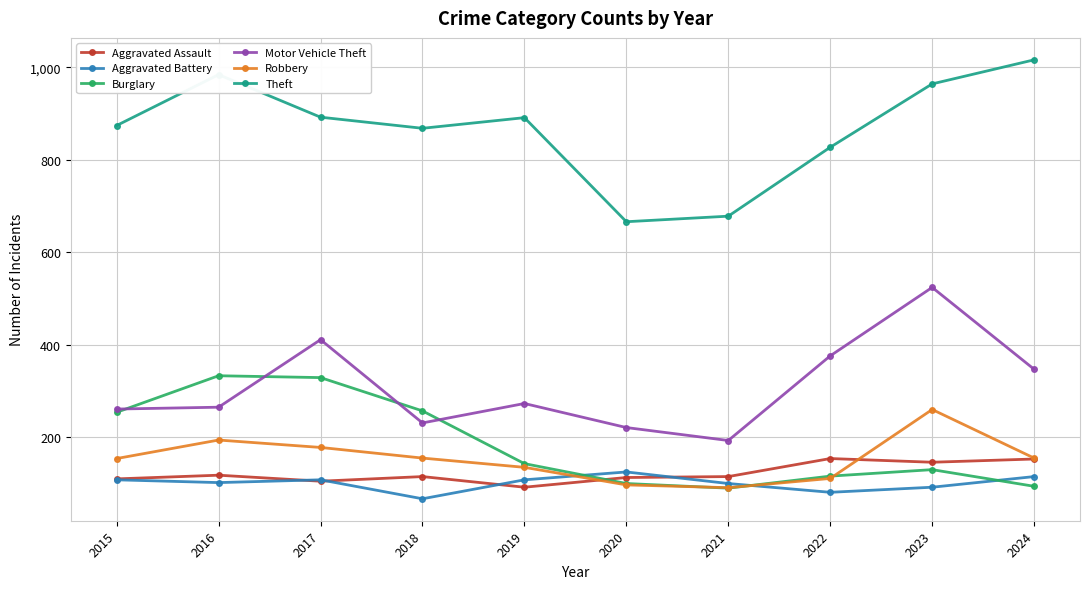

Where is Motor Vehicle Theft nearest to the value 358?

2024